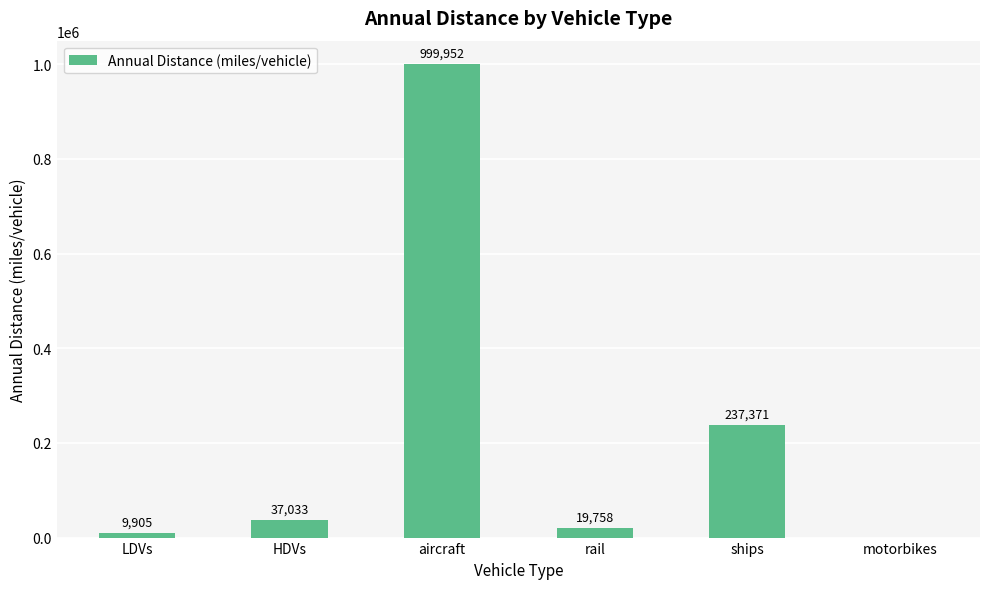

Are the bars horizontal?

No